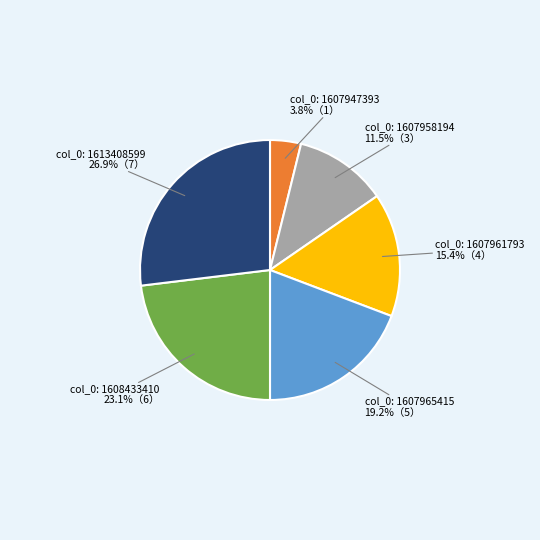

Is there a majority slice in this chart?

No